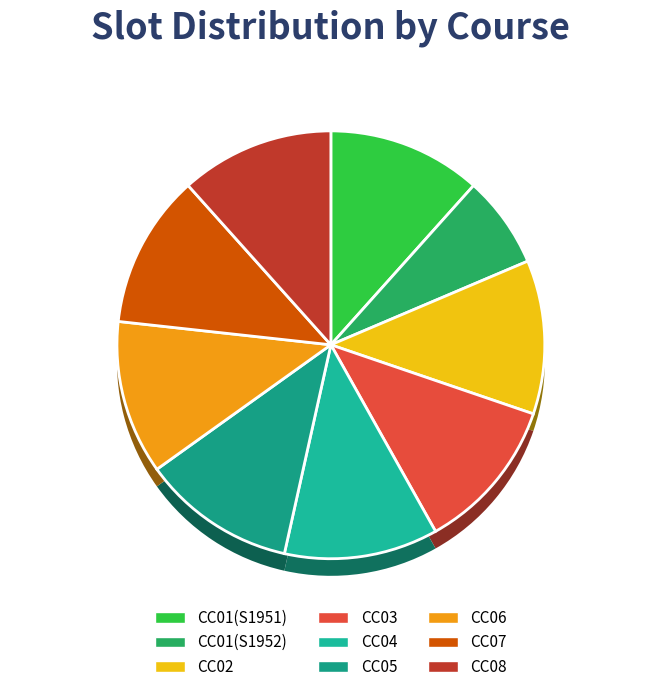

Does CC08 represent more than half of the total?

No